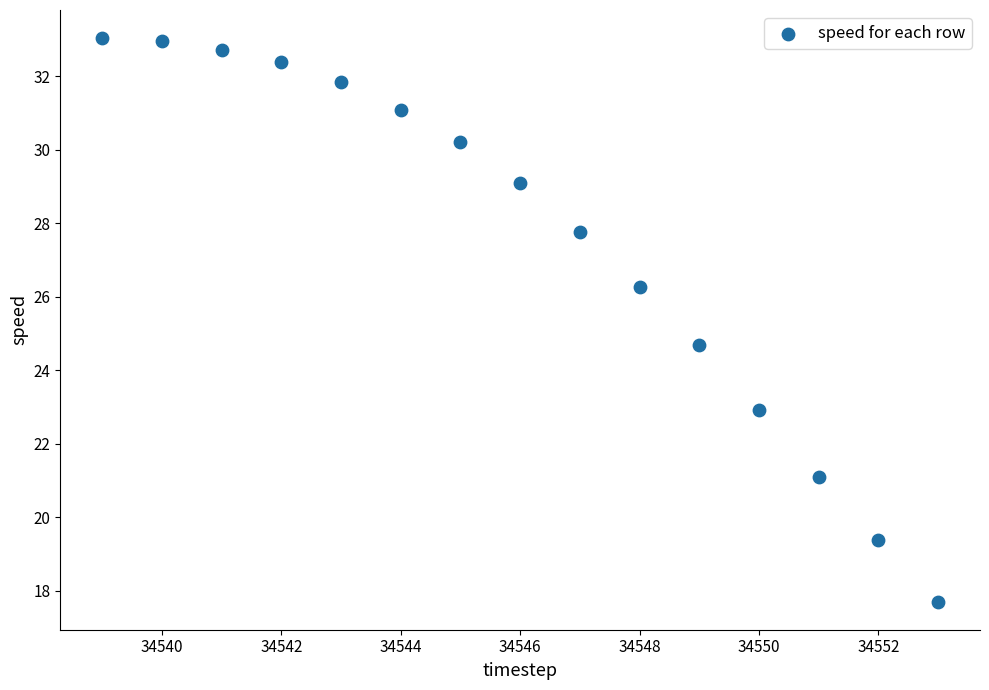

What is the range of Y values (max minus min)?

15.3